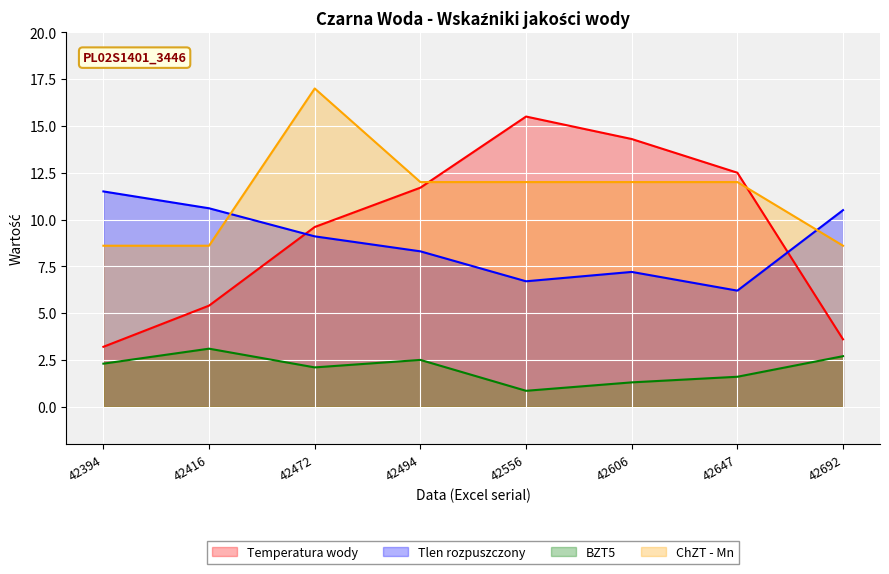

Does the chart display data point markers on the line(s)?

No